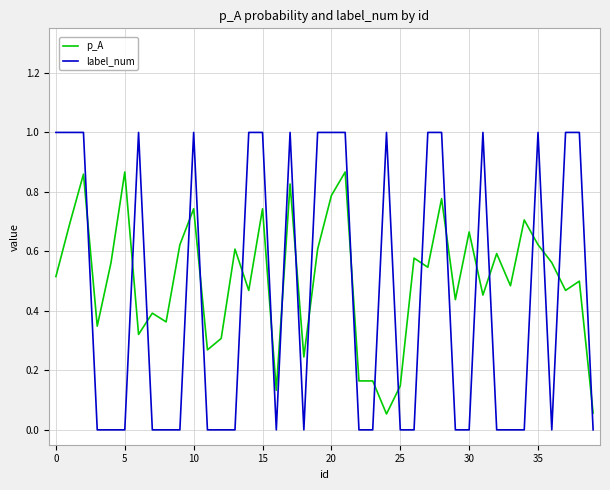

List the series in order of their peak value, lowest first.

p_A, label_num